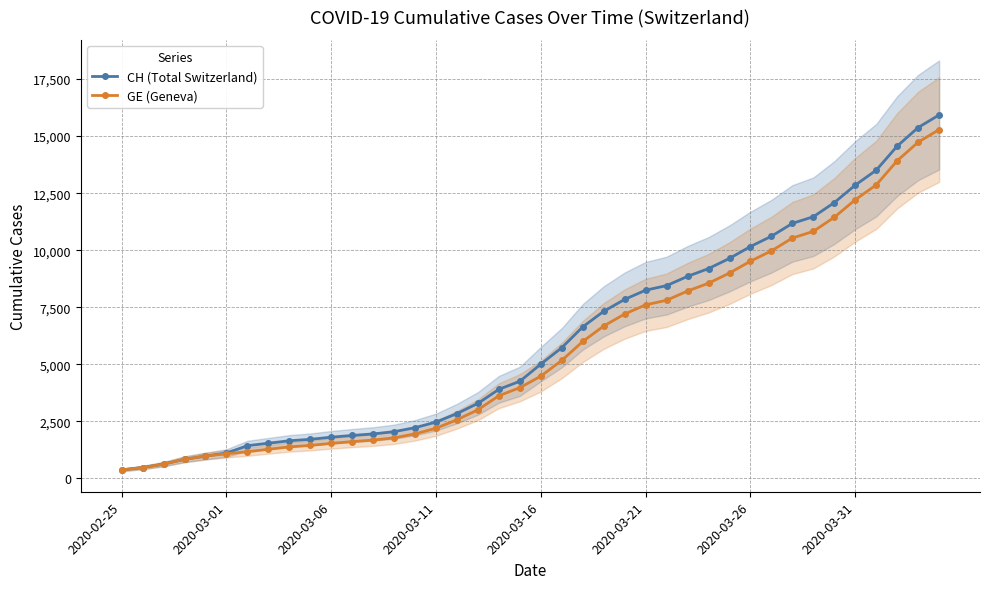

Reading left to right, transcribe all the data shown in this chart.

CH (Total Switzerland): 375	479	630	840	981	1113	1436	1544	1652	1715	1809	1885	1952	2051	2226	2472	2845	3291	3908	4259	5012	5731	6644	7323	7847	8249	8449	8855	9196	9642	10162	10613	11175	11467	12086	12852	13505	14561	15375	15926
GE (Geneva): 375	479	630	840	981	1083	1171	1278	1384	1447	1538	1614	1681	1780	1955	2201	2574	3010	3627	3978	4485	5174	6002	6681	7205	7607	7807	8213	8554	9000	9520	9971	10533	10825	11444	12210	12863	13919	14733	15284